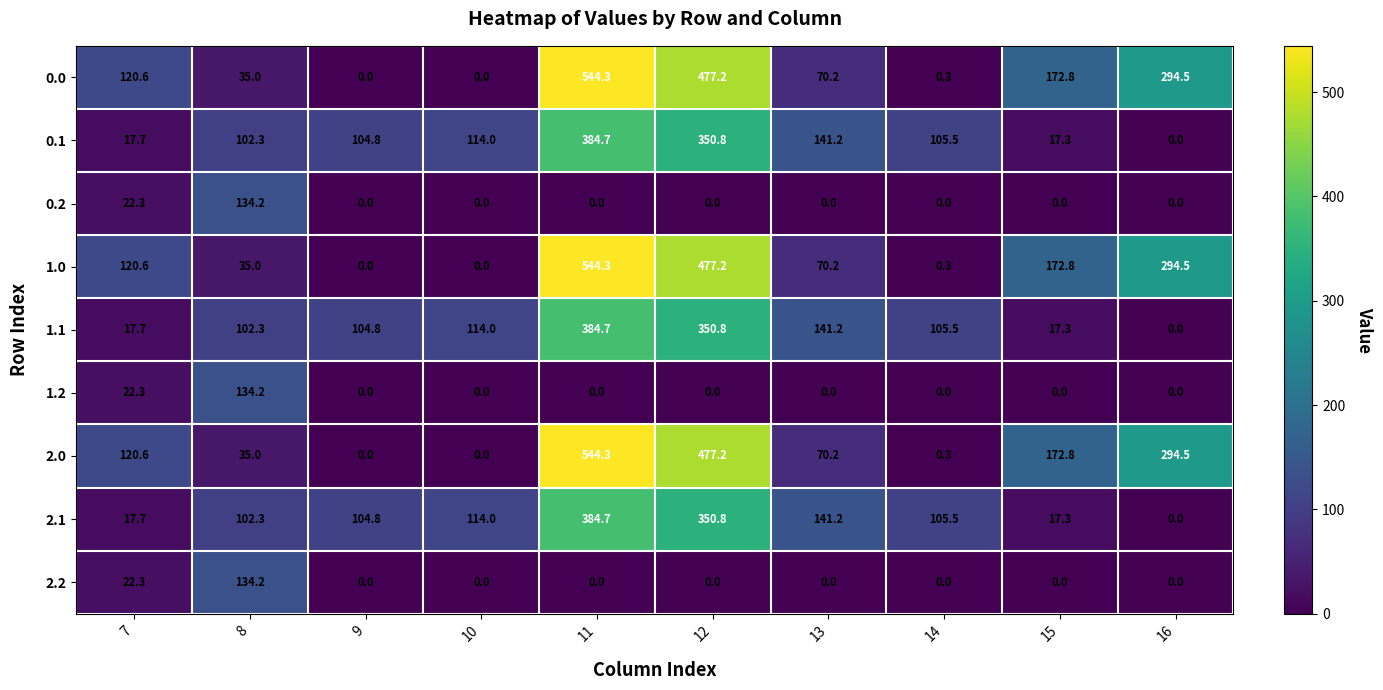

What is the maximum value shown in the chart?

544.3